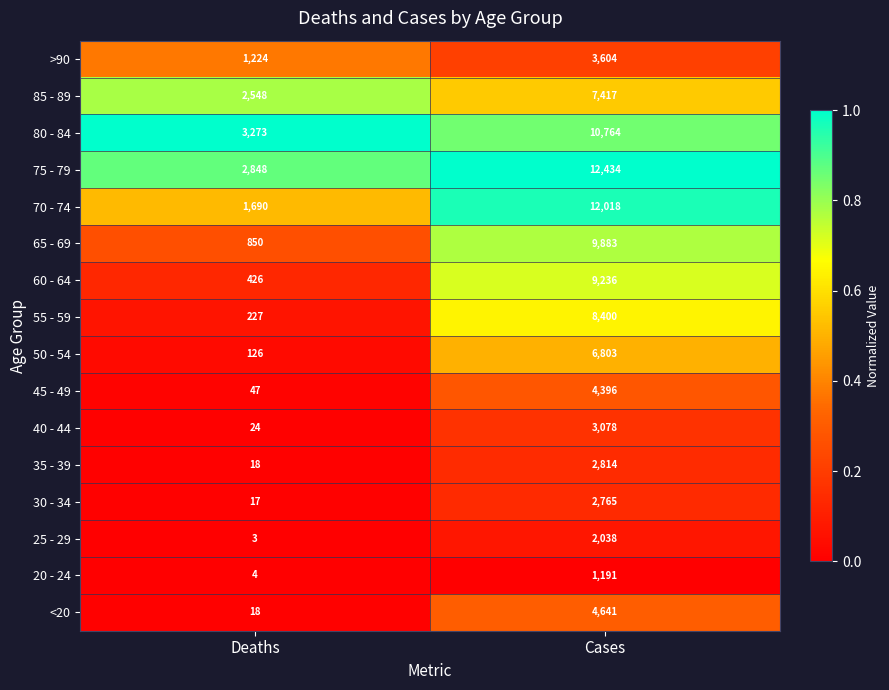

Which series has the largest range (max minus min)?

70 - 74